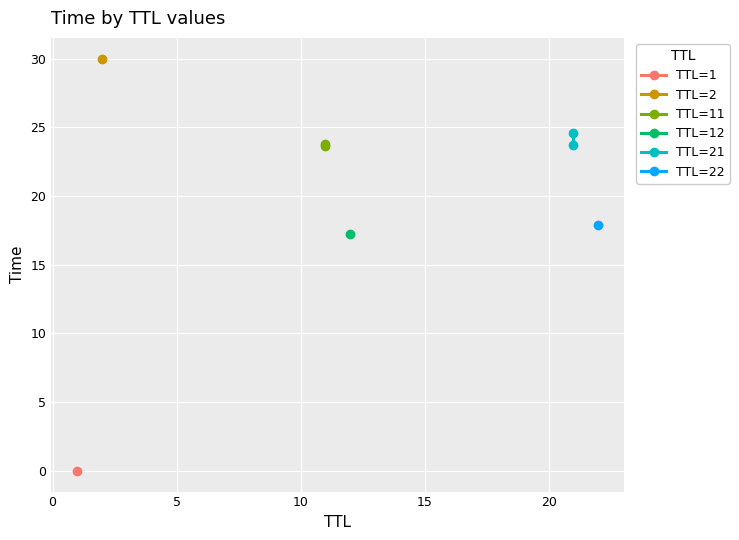

Which series has the largest total across all categories?

TTL=21